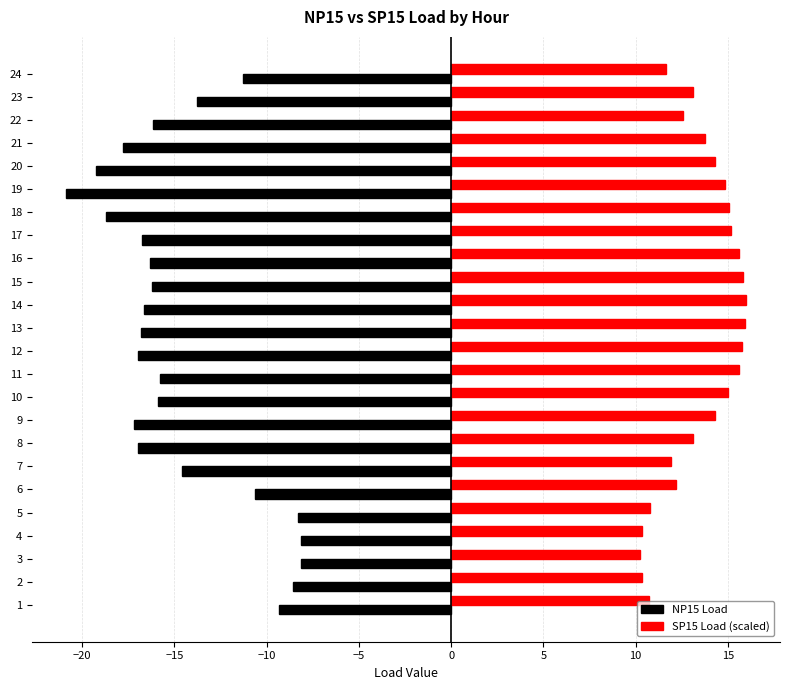

Which series has the largest total across all categories?

SP15 Load (scaled)